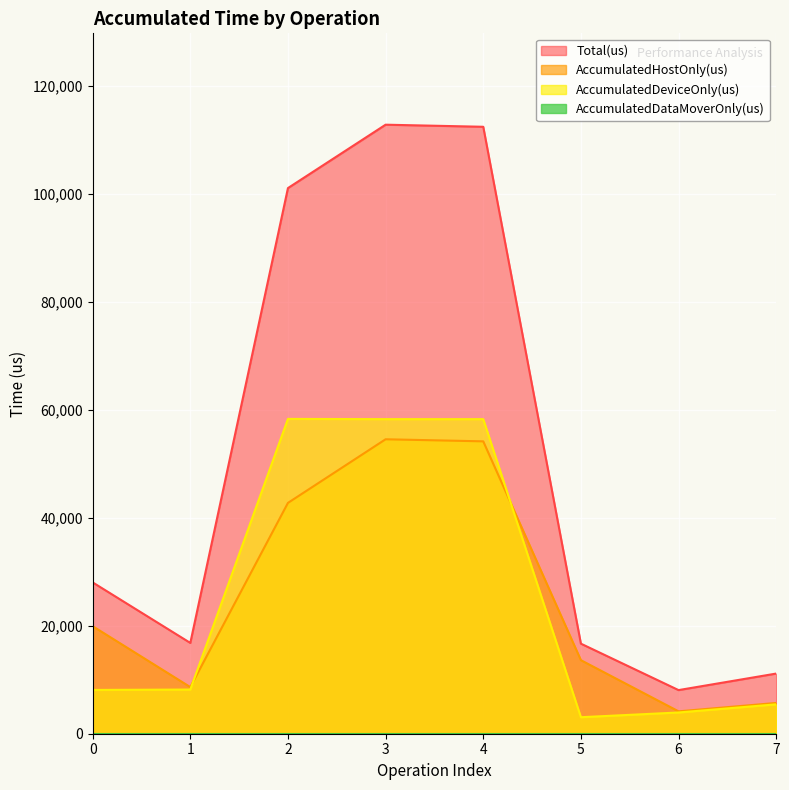

What is the sum of all Total(us) values?

406938.0